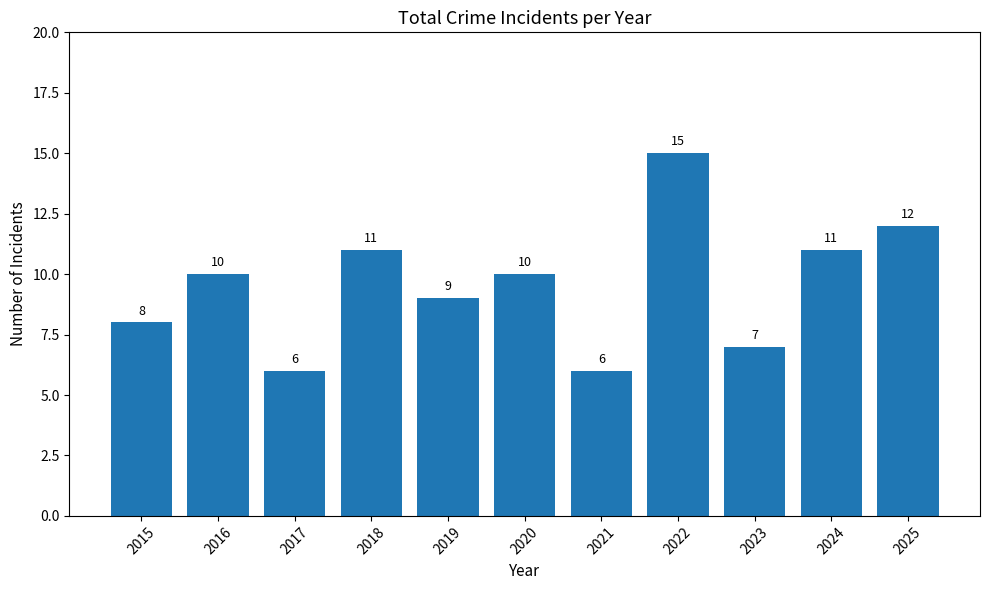

Reading left to right, what are all the values shown in this chart?

2015=8	2016=10	2017=6	2018=11	2019=9	2020=10	2021=6	2022=15	2023=7	2024=11	2025=12